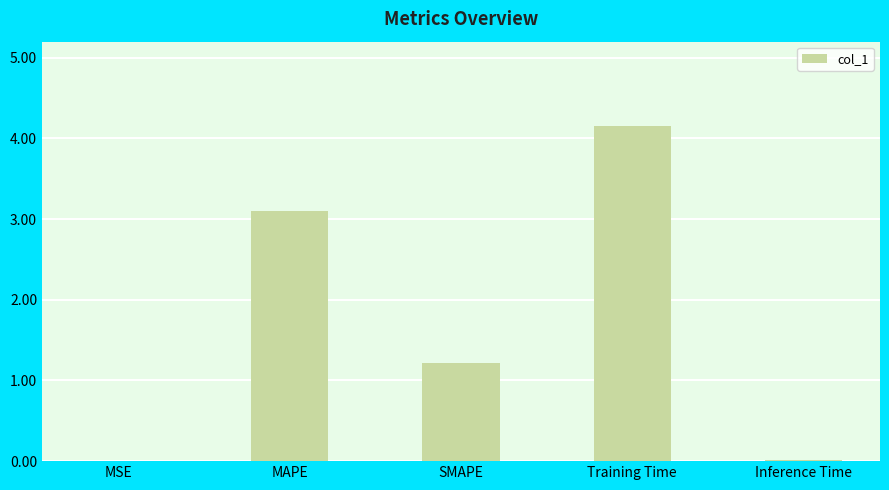

Read the value at SMAPE.

1.2